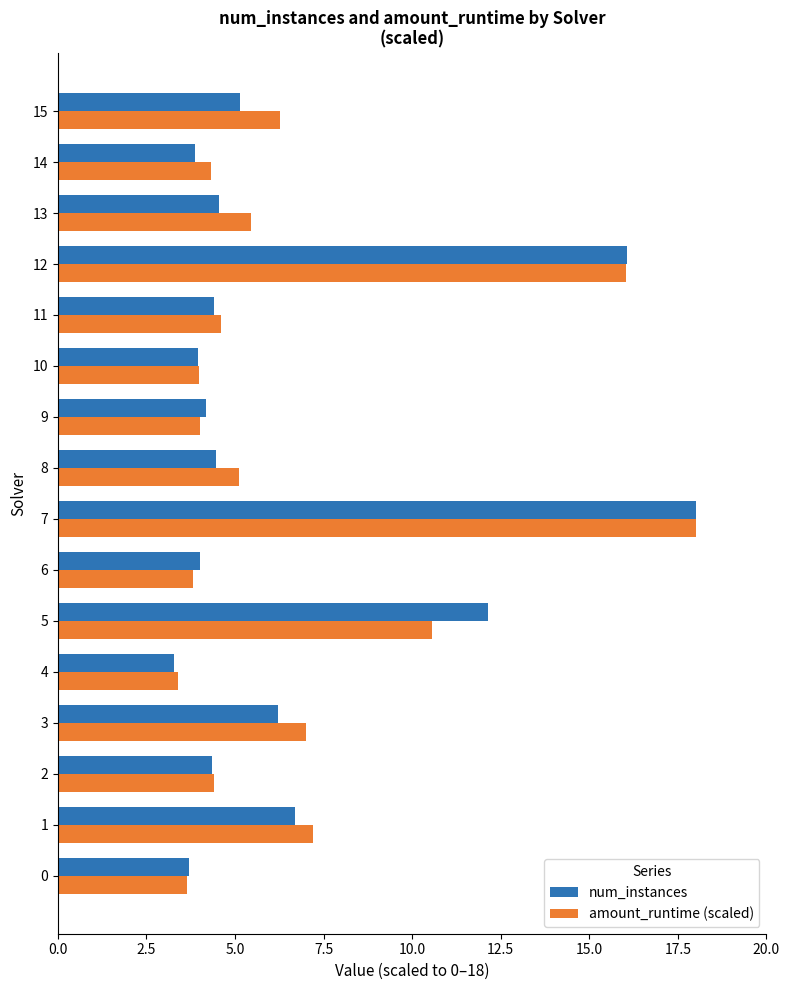

What is the average value of the num_instances series?

6.6